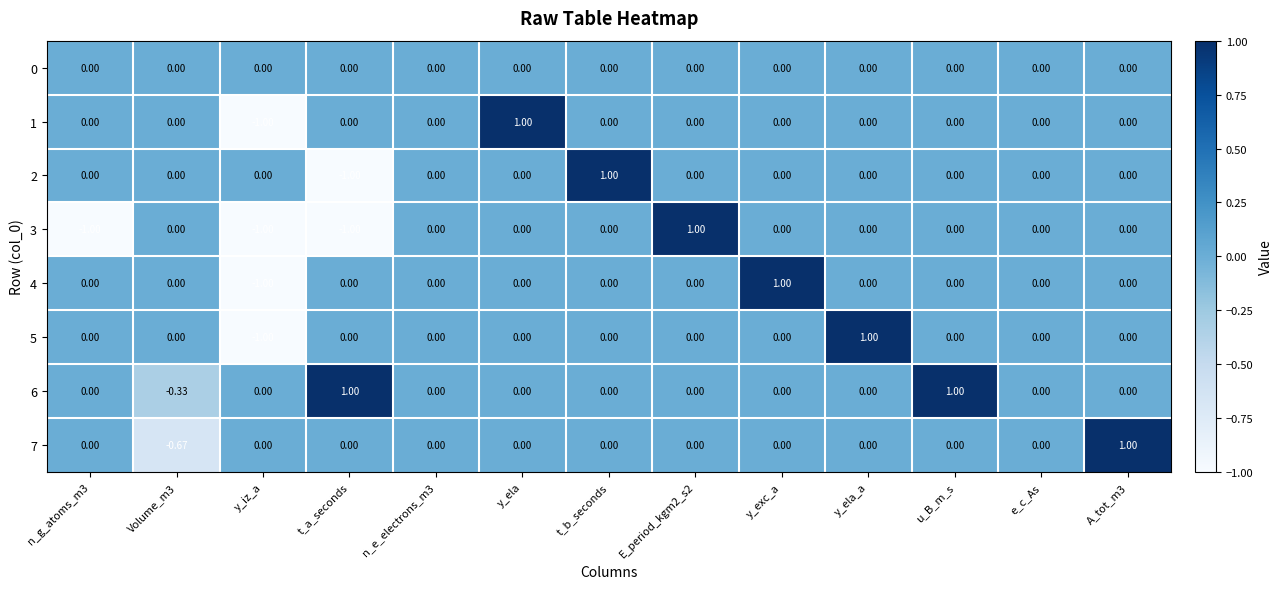

At which label does 1 reach its minimum?

y_iz_a